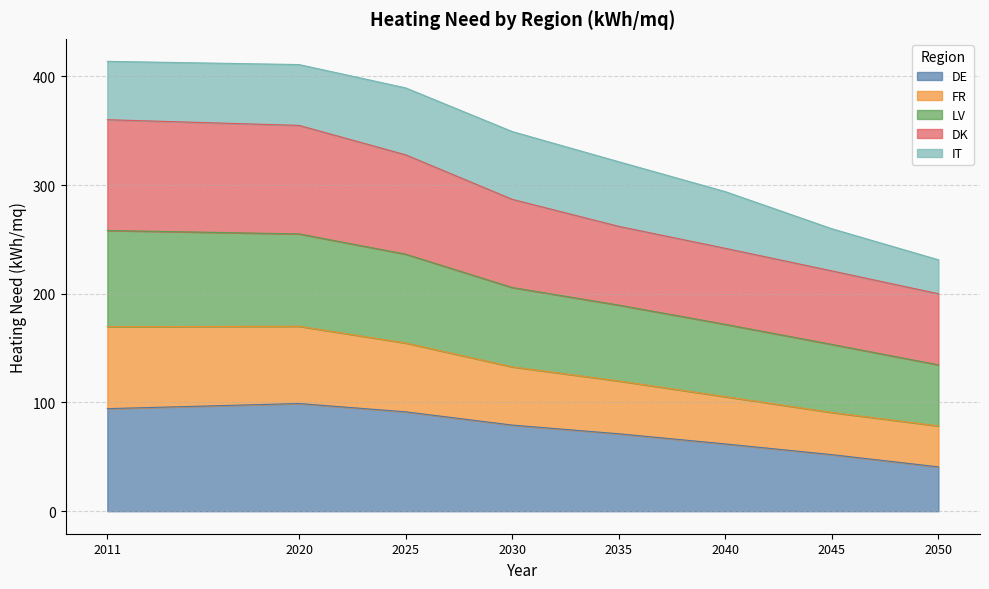

The DE series shows 79.2 at 2030. True or false?

True